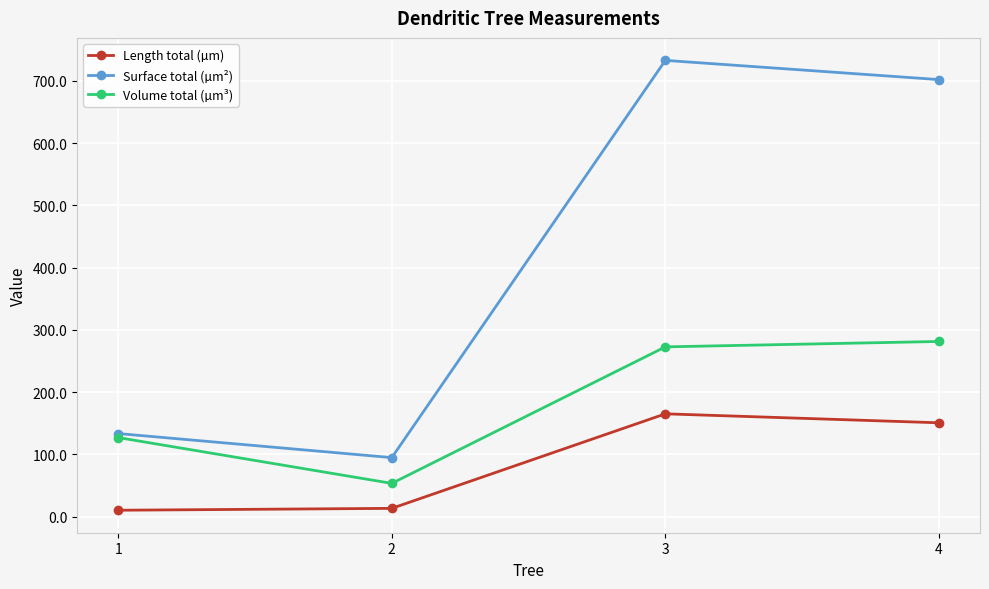

List the series in order of their peak value, lowest first.

Length total (µm), Volume total (µm³), Surface total (µm²)